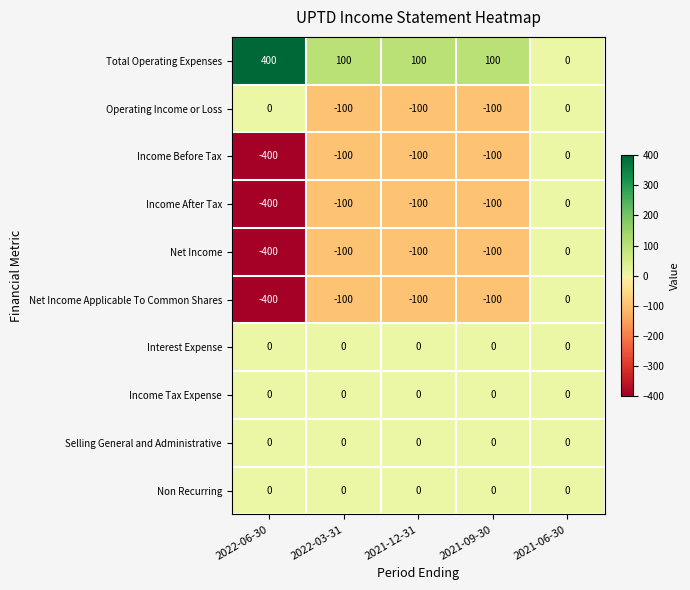

What is the spread (max minus min) of values at 2021-09-30?

200